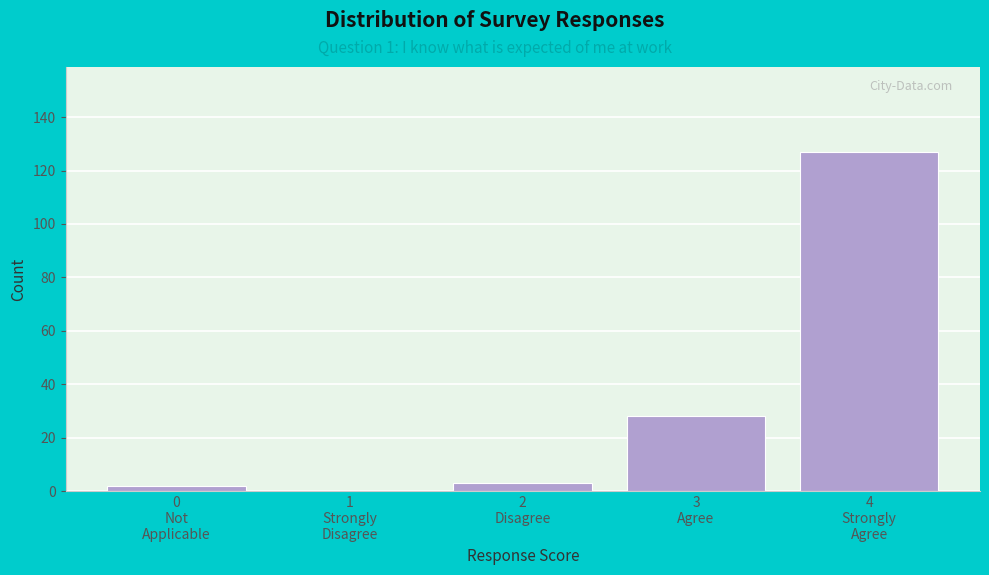

What is the sum of all values?

160